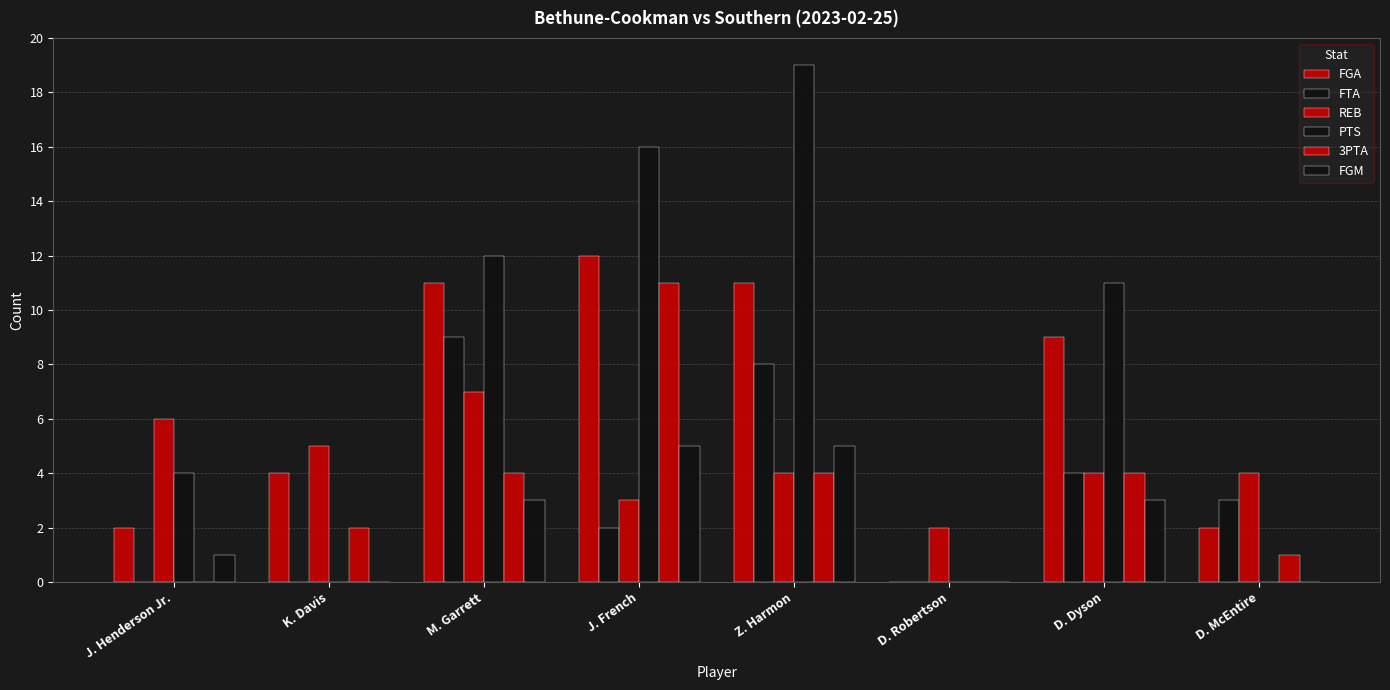

Reading left to right, extract all data points from this chart.

FGA: J. Henderson Jr.=2	K. Davis=4	M. Garrett=11	J. French=12	Z. Harmon=11	D. Robertson=0	D. Dyson=9	D. McEntire=2
FTA: J. Henderson Jr.=0	K. Davis=0	M. Garrett=9	J. French=2	Z. Harmon=8	D. Robertson=0	D. Dyson=4	D. McEntire=3
REB: J. Henderson Jr.=6	K. Davis=5	M. Garrett=7	J. French=3	Z. Harmon=4	D. Robertson=2	D. Dyson=4	D. McEntire=4
PTS: J. Henderson Jr.=4	K. Davis=0	M. Garrett=12	J. French=16	Z. Harmon=19	D. Robertson=0	D. Dyson=11	D. McEntire=0
3PTA: J. Henderson Jr.=0	K. Davis=2	M. Garrett=4	J. French=11	Z. Harmon=4	D. Robertson=0	D. Dyson=4	D. McEntire=1
FGM: J. Henderson Jr.=1	K. Davis=0	M. Garrett=3	J. French=5	Z. Harmon=5	D. Robertson=0	D. Dyson=3	D. McEntire=0